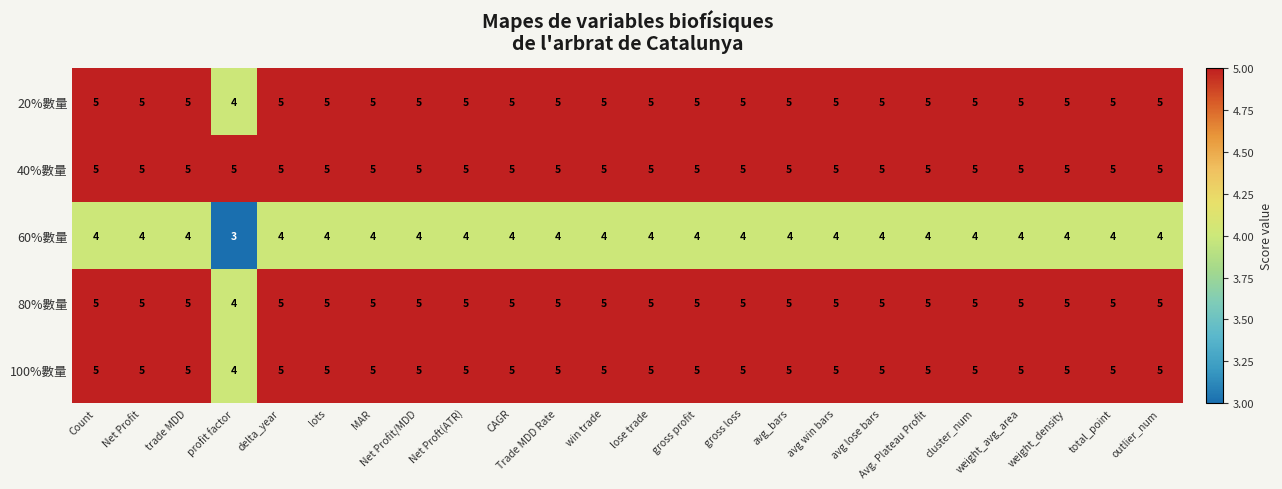

The 20%數量 series shows 5 at trade MDD. True or false?

True